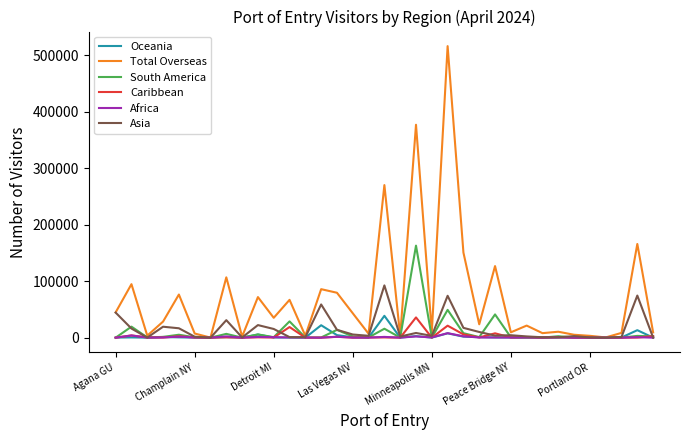

Which series has the largest total across all categories?

Total Overseas